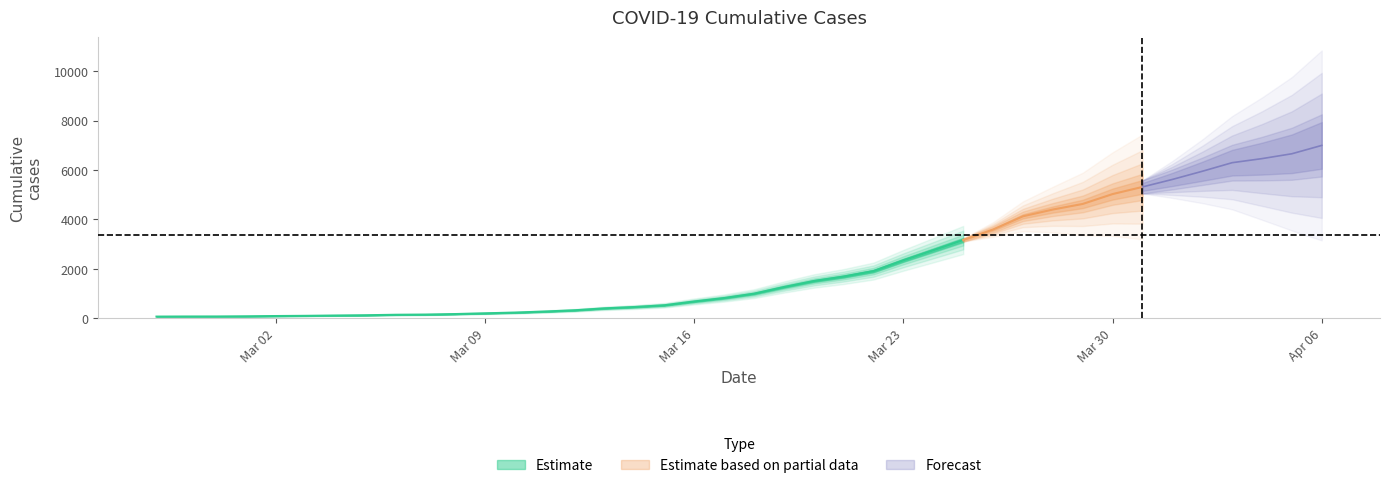

Between 2020-04-05 and 2020-02-28, which is larger?

2020-04-05